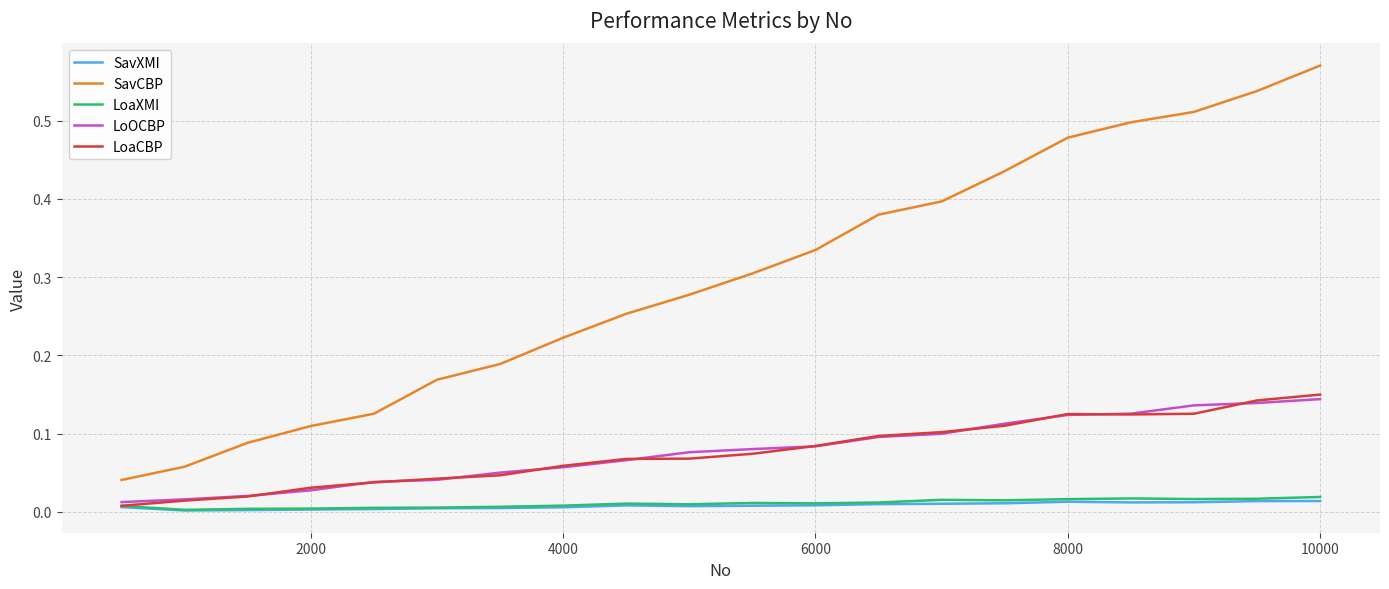

Which series has the largest range (max minus min)?

SavCBP